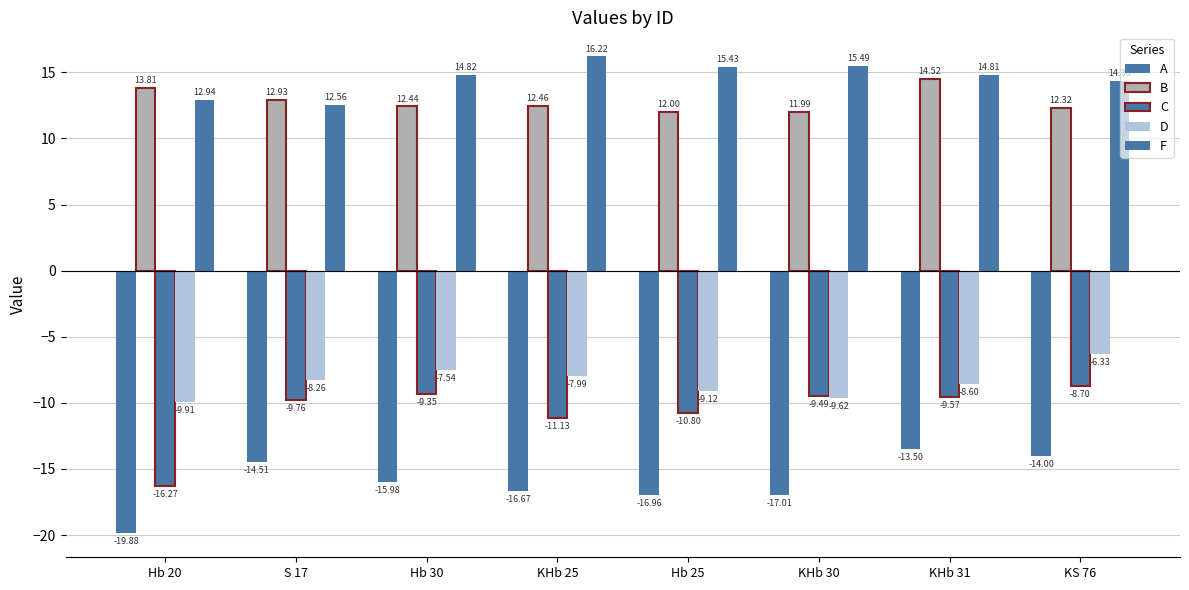

Read the C value at KHb 25.

-11.1